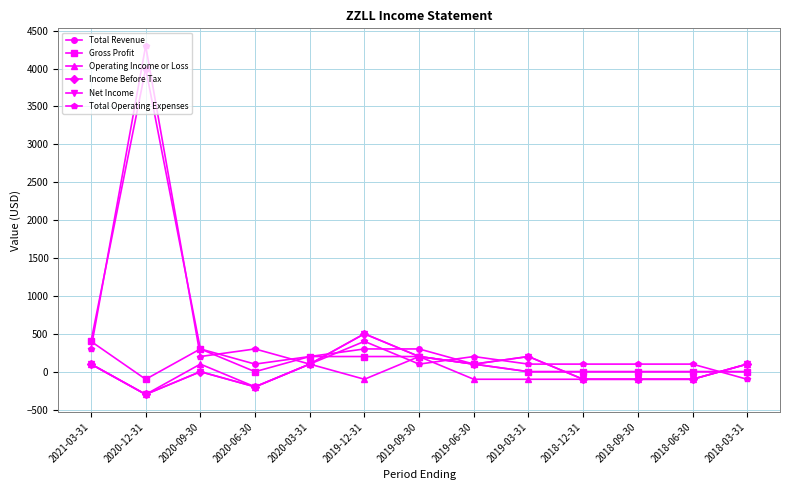

At which category does the chart reach its peak across all series?

2020-12-31